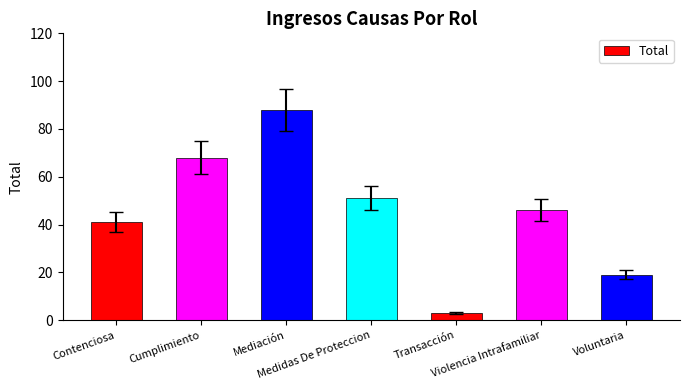

What is the sum of all values?

316